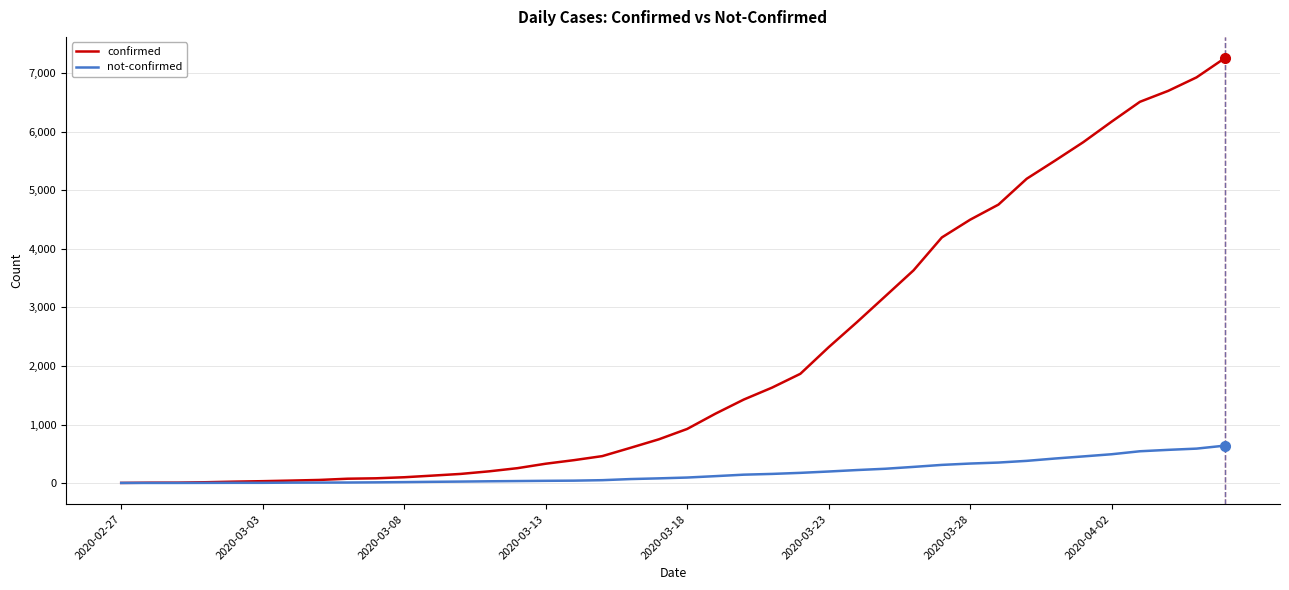

Does the chart have visible grid lines?

Yes